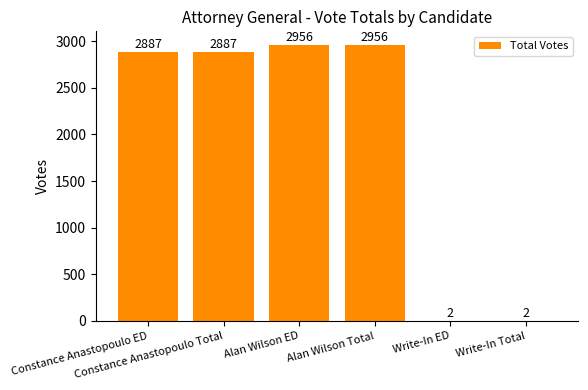

Are the bars horizontal?

No